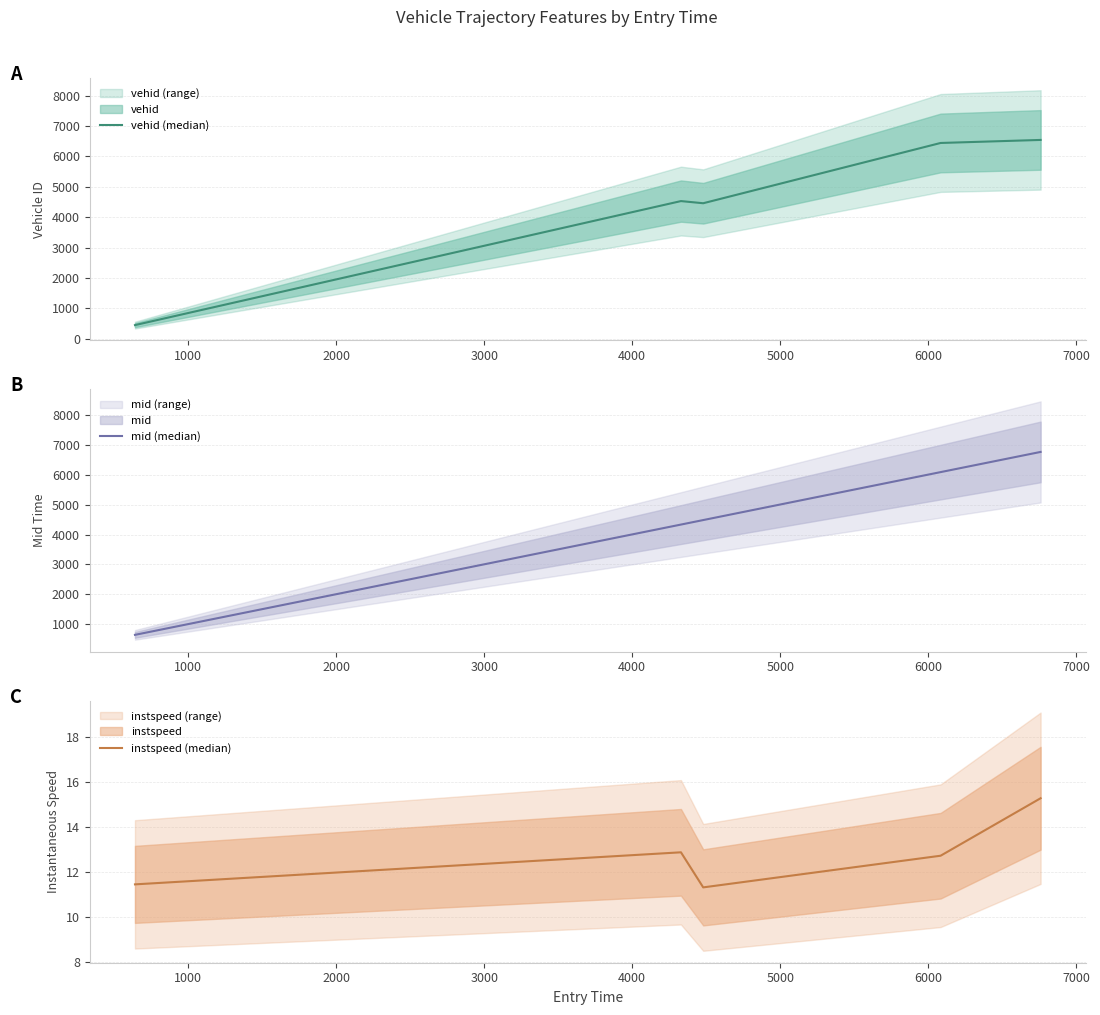

What is the lowest value of the vehid (median) series?

448